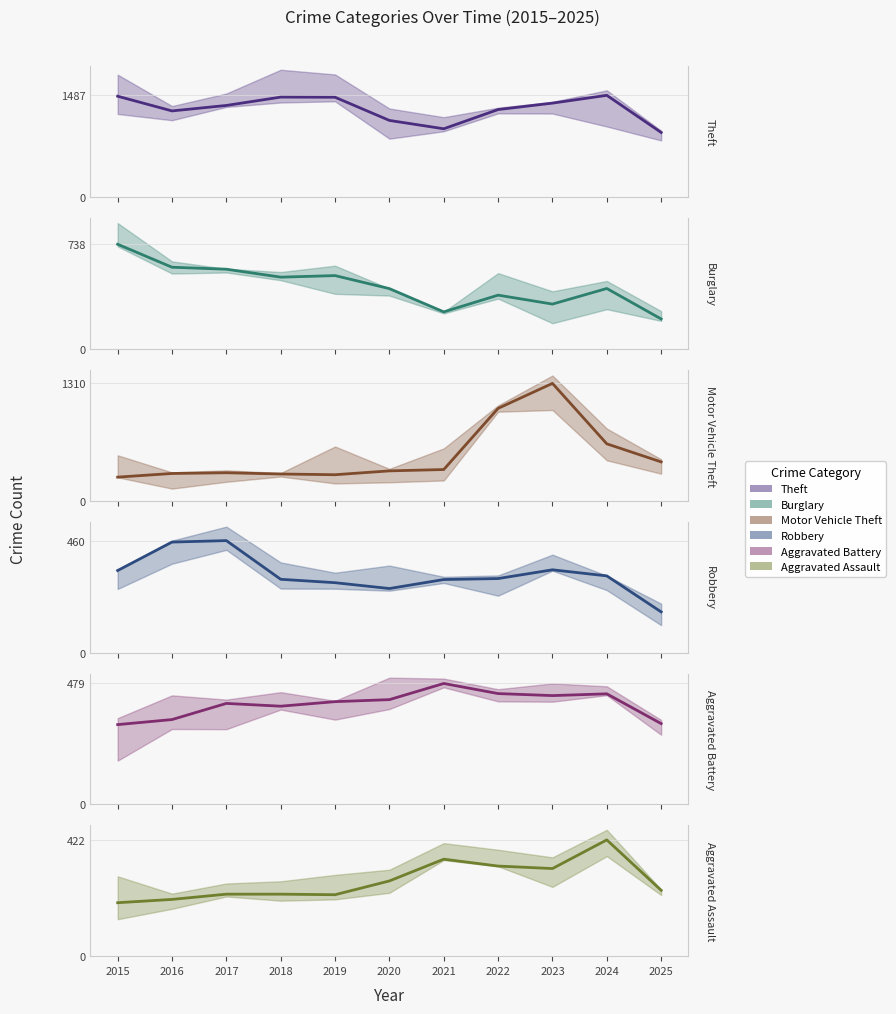

How many lines are shown in the chart?

6